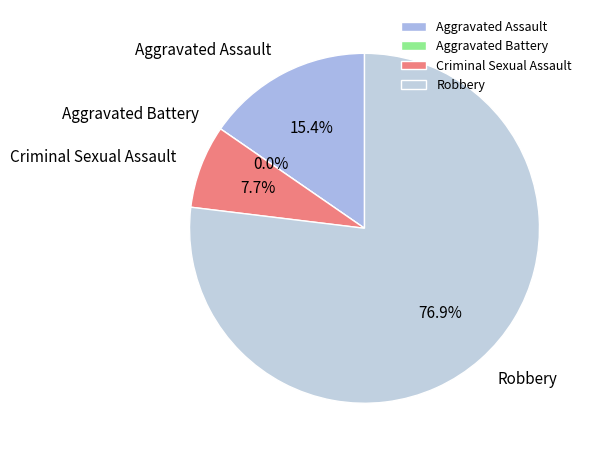

Count the number of slices in the pie.

4